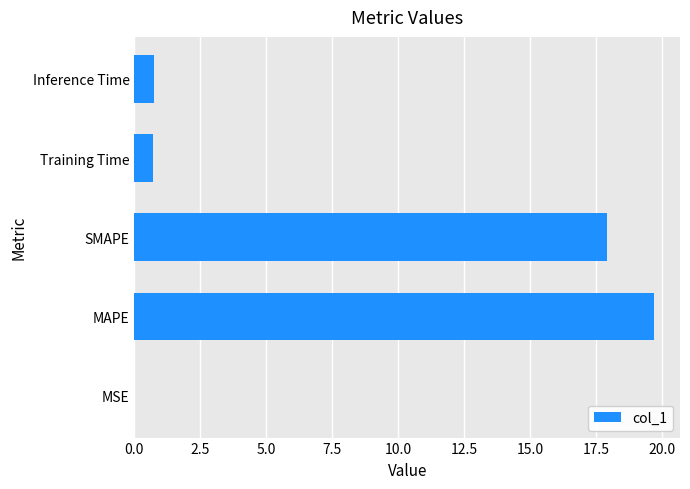

What is the sum of the values at Training Time and MAPE?

20.4